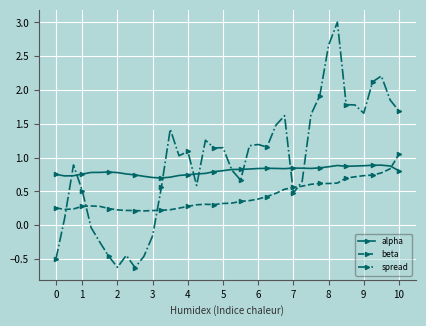

Which series ends up on top after the final intersection of alpha and beta?

beta